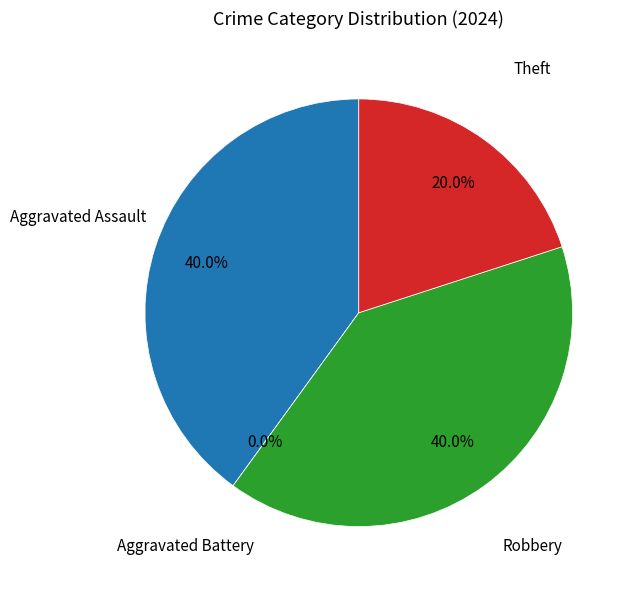

To the nearest percent, what is the difference between the largest and smallest slice percentages?

40%